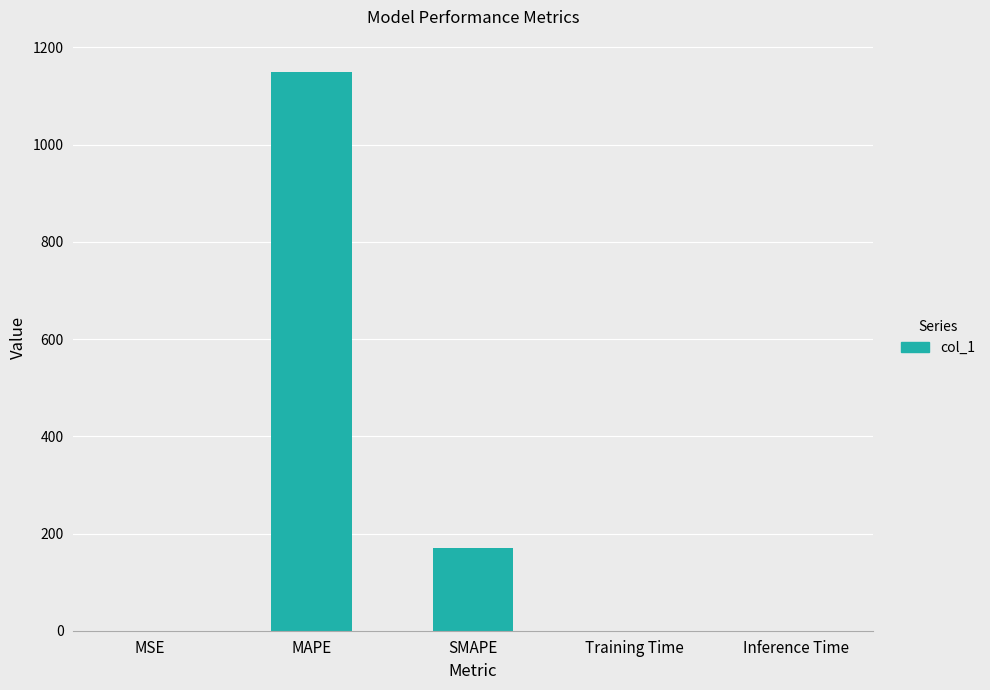

True or false: the data shows 1625.4 at MAPE.

False